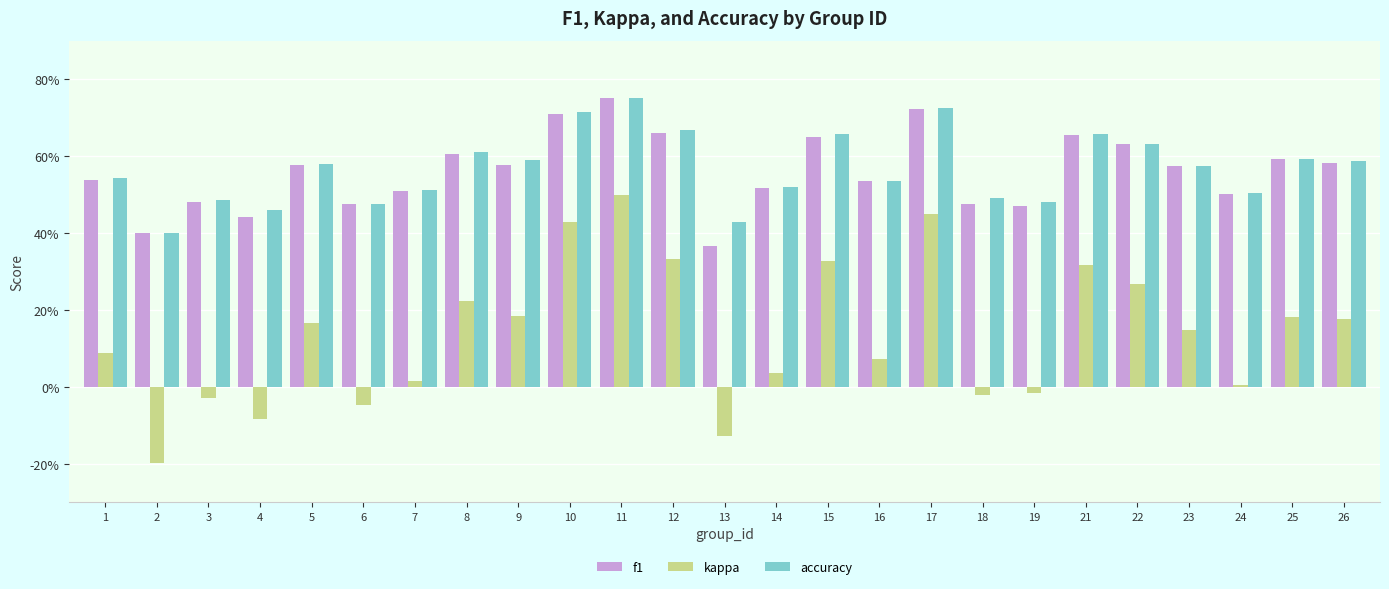

What are all the series names shown in the legend?

f1, kappa, accuracy